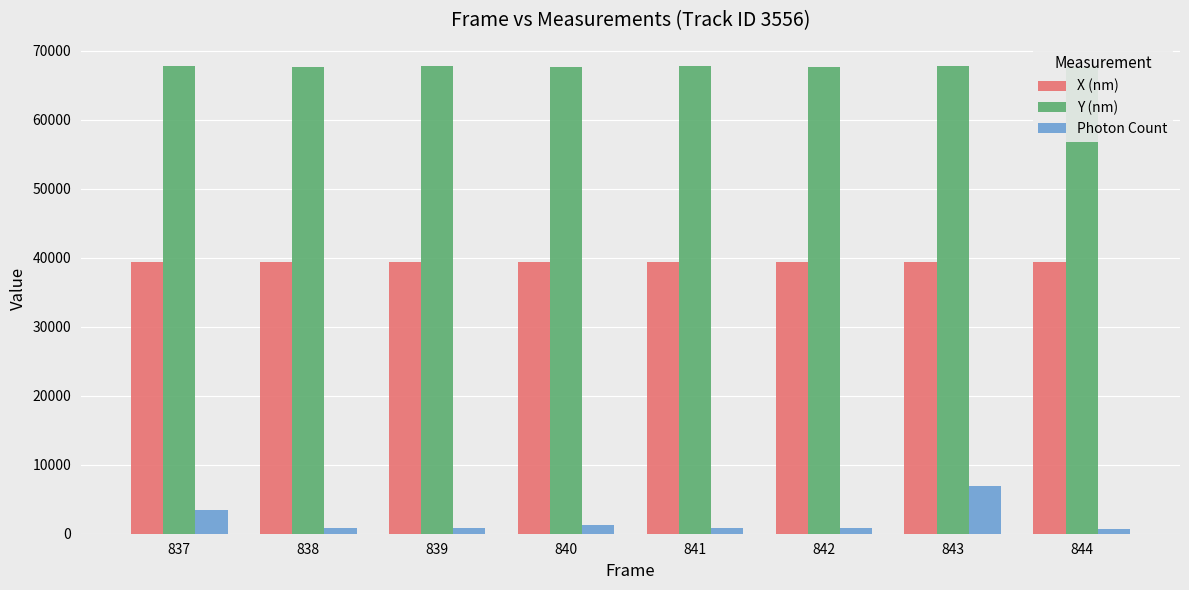

Where does the X (nm) series first go above 39368?

838